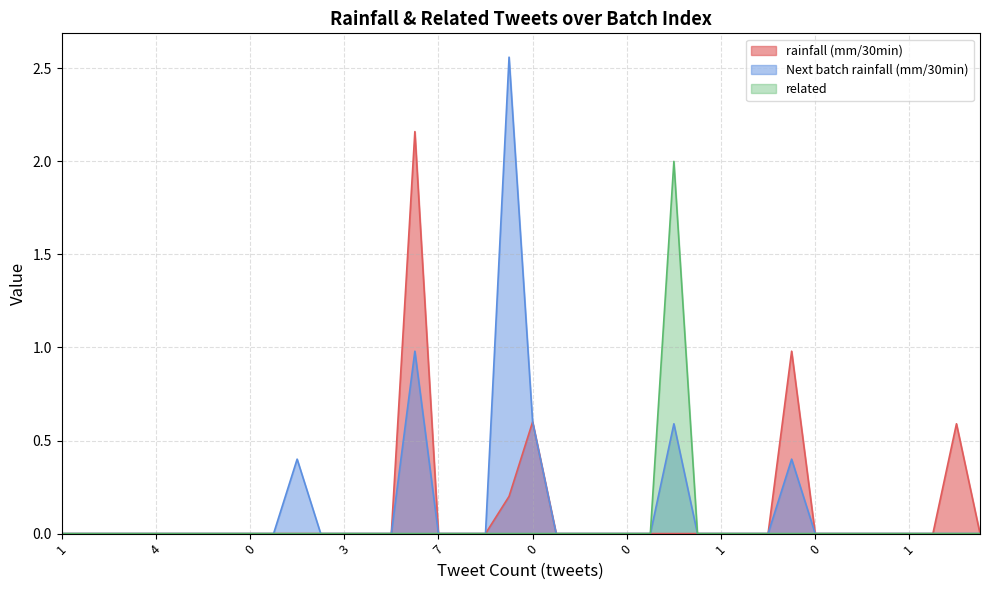

What are all the series names shown in the legend?

rainfall (mm/30min), Next batch rainfall (mm/30min), related